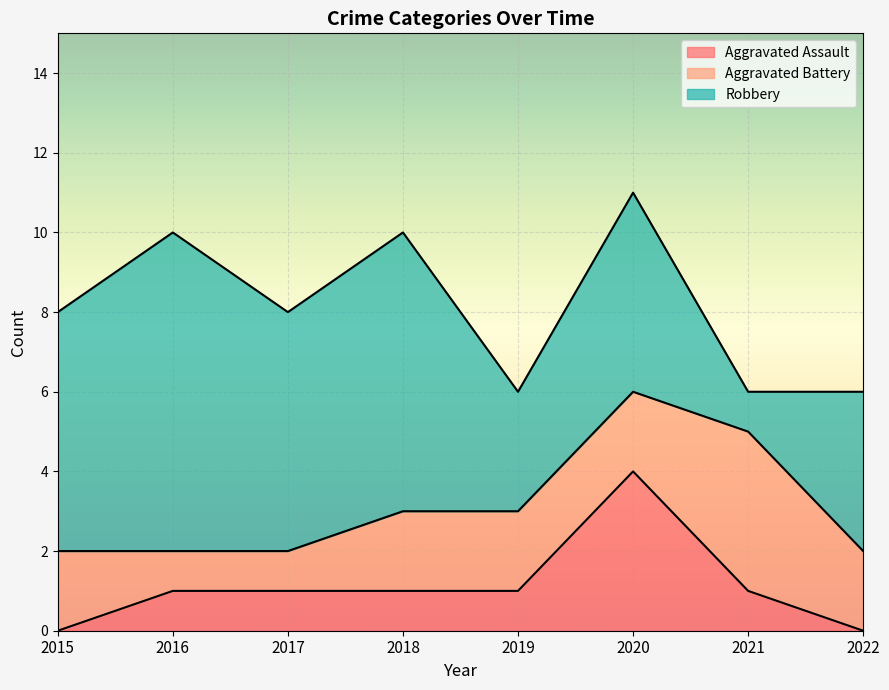

List the series in order of their overall mean, highest first.

Robbery, Aggravated Battery, Aggravated Assault